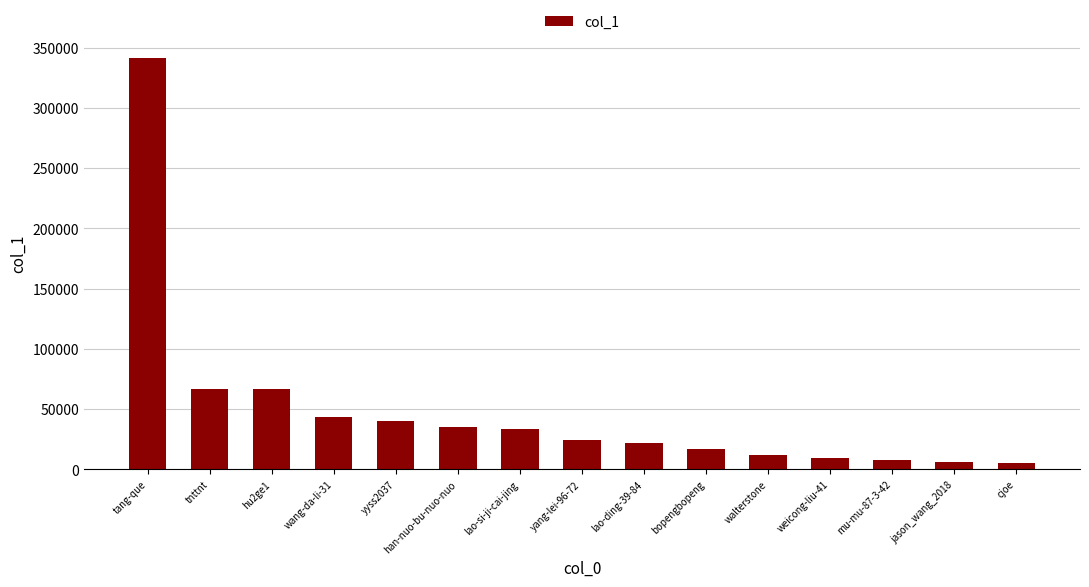

Is it true that the value at hu2ge1 is 32957?

False